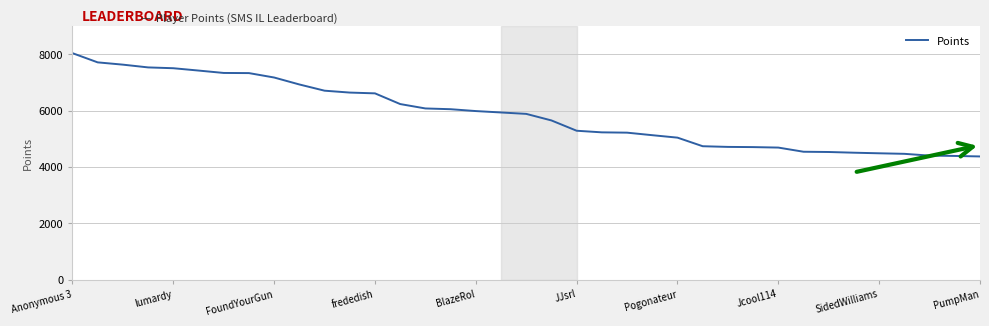

What is the greatest value displayed?

8041